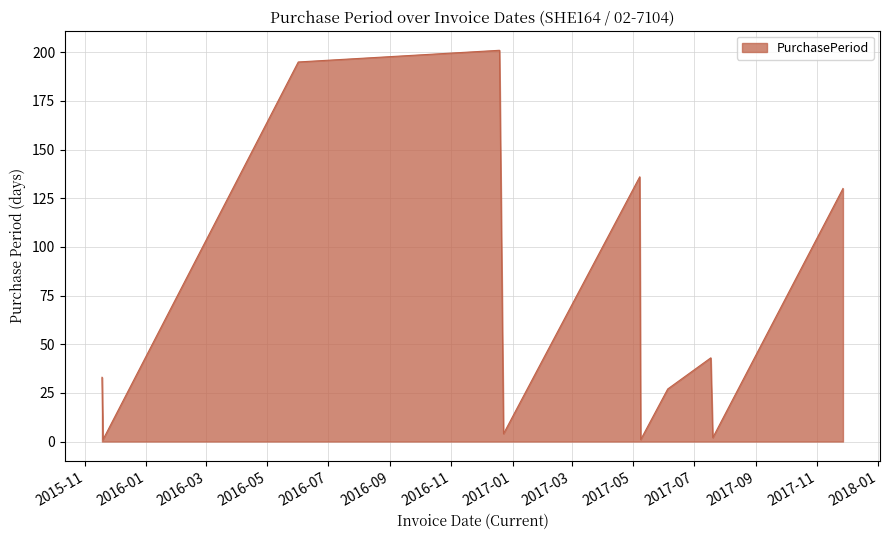

What is the greatest value displayed?

201